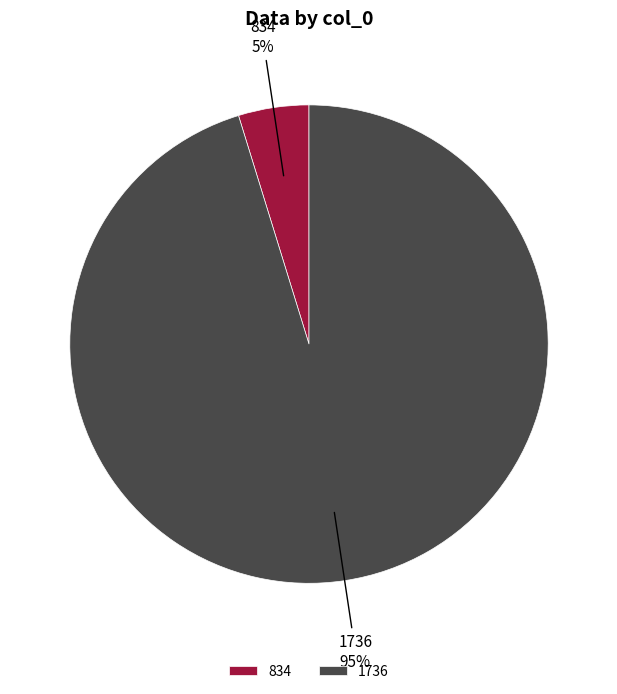

How many segments does this pie chart have?

2